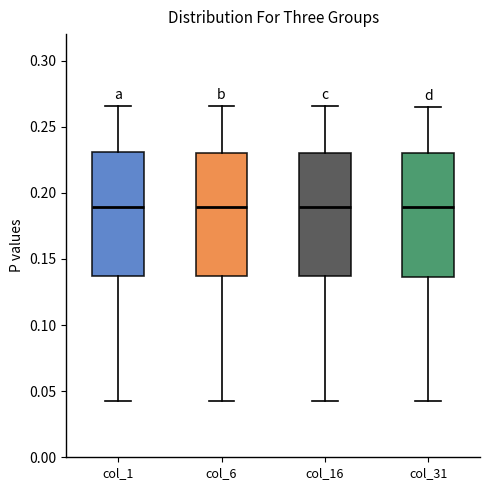

Reading left to right, read every box against the y-axis: the position of its median line, the range the box covers, and the ends of its whiskers. The values are not printed on the chart, so give them approximately, as read against the axis.

col_1: median 0.190, box 0.135 to 0.230, whiskers 0.045 to 0.265
col_6: median 0.190, box 0.135 to 0.230, whiskers 0.045 to 0.265
col_16: median 0.190, box 0.135 to 0.230, whiskers 0.045 to 0.265
col_31: median 0.190, box 0.135 to 0.230, whiskers 0.045 to 0.265